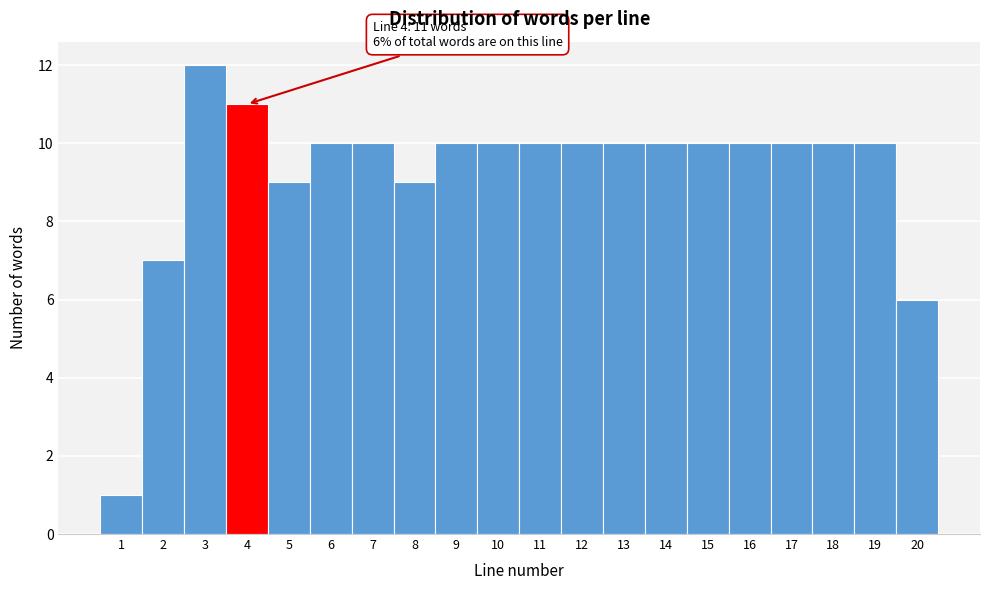

Which range on the x-axis has the tallest bar?

2.5 to 3.5